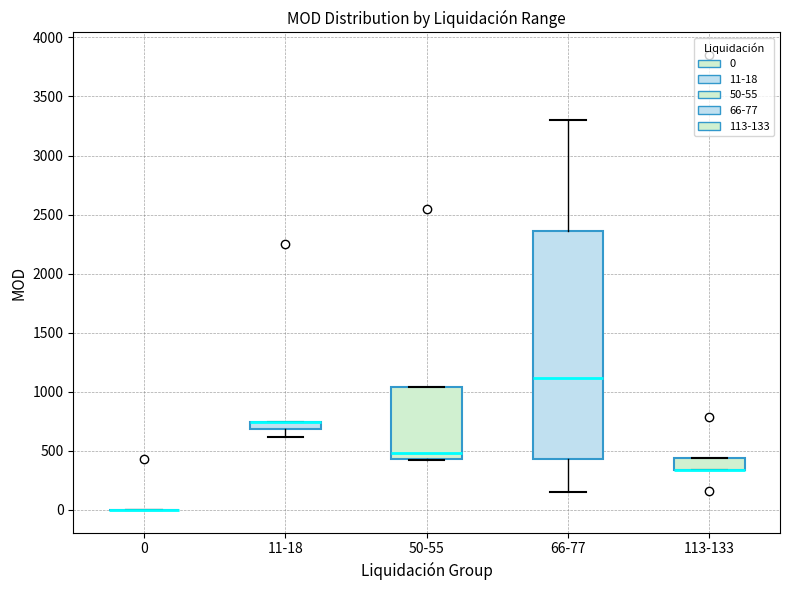

Where does the median line of the box for 50-55 sit on the y-axis? The values are not printed on the chart, so give them approximately, as read against the axis.

500